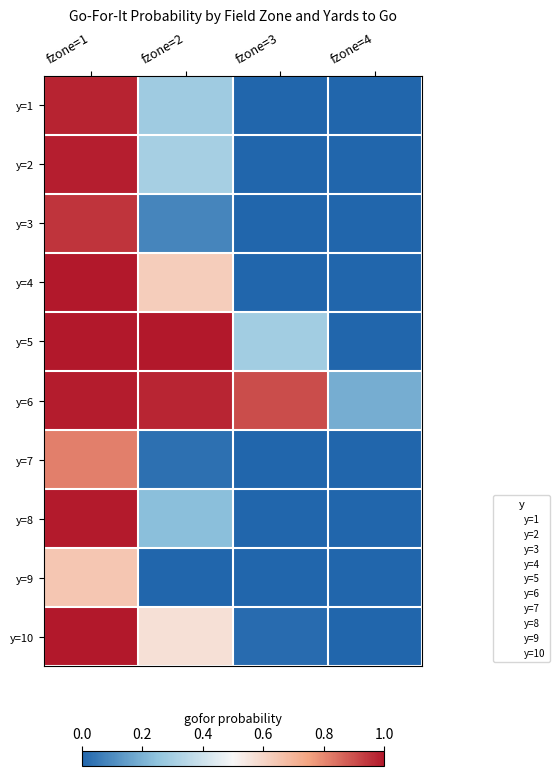

At fzone=4, list the series in order from smallest to largest.

y=1, y=2, y=3, y=4, y=7, y=8, y=9, y=5, y=10, y=6